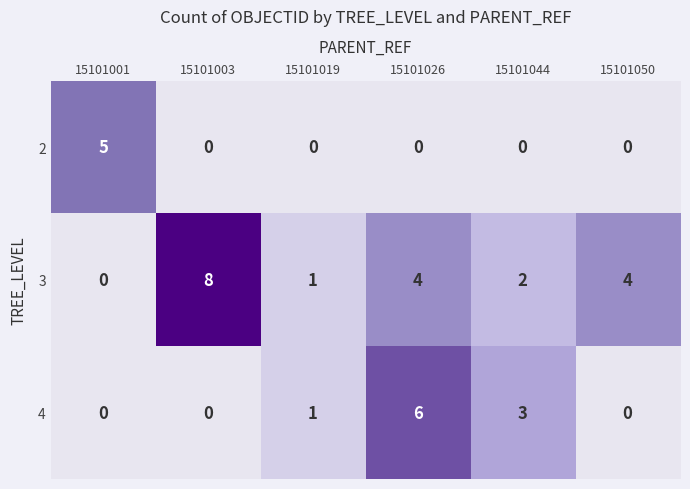

What is the sum of the 4 values at 15101026 and 15101044?

9